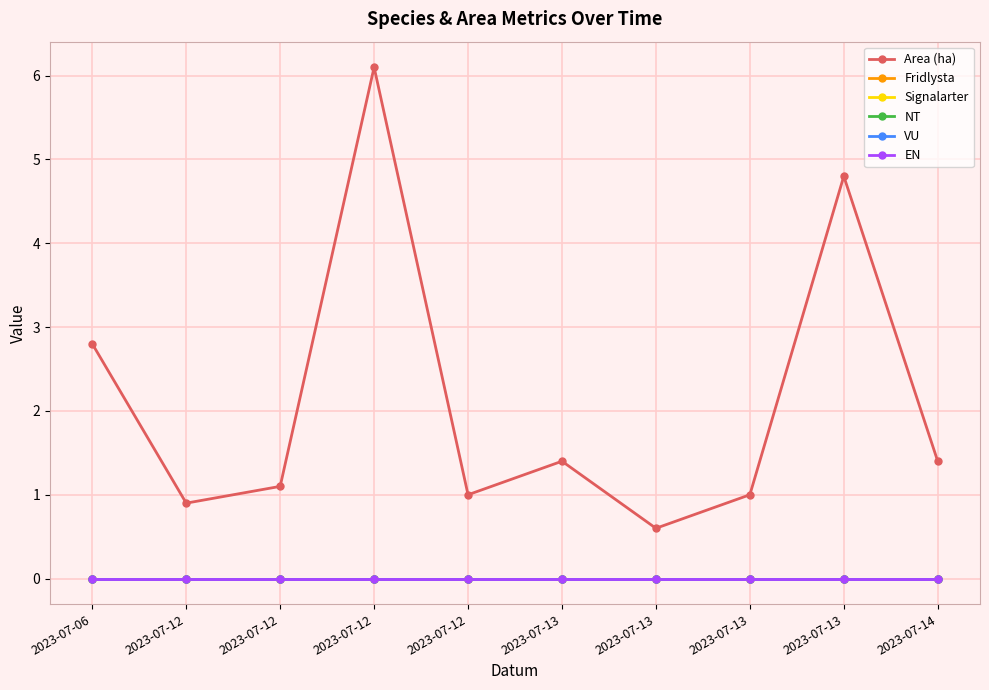

At which category is the sum across all series the highest?

2023-07-12